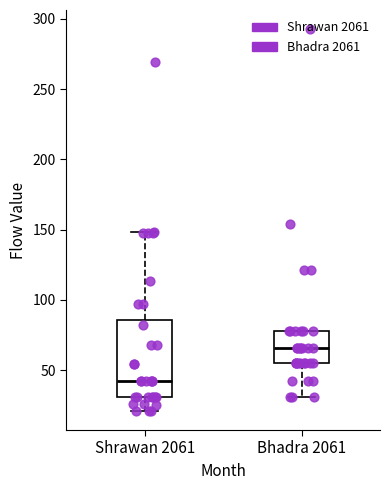

Which box's median line is the lowest?

Shrawan 2061